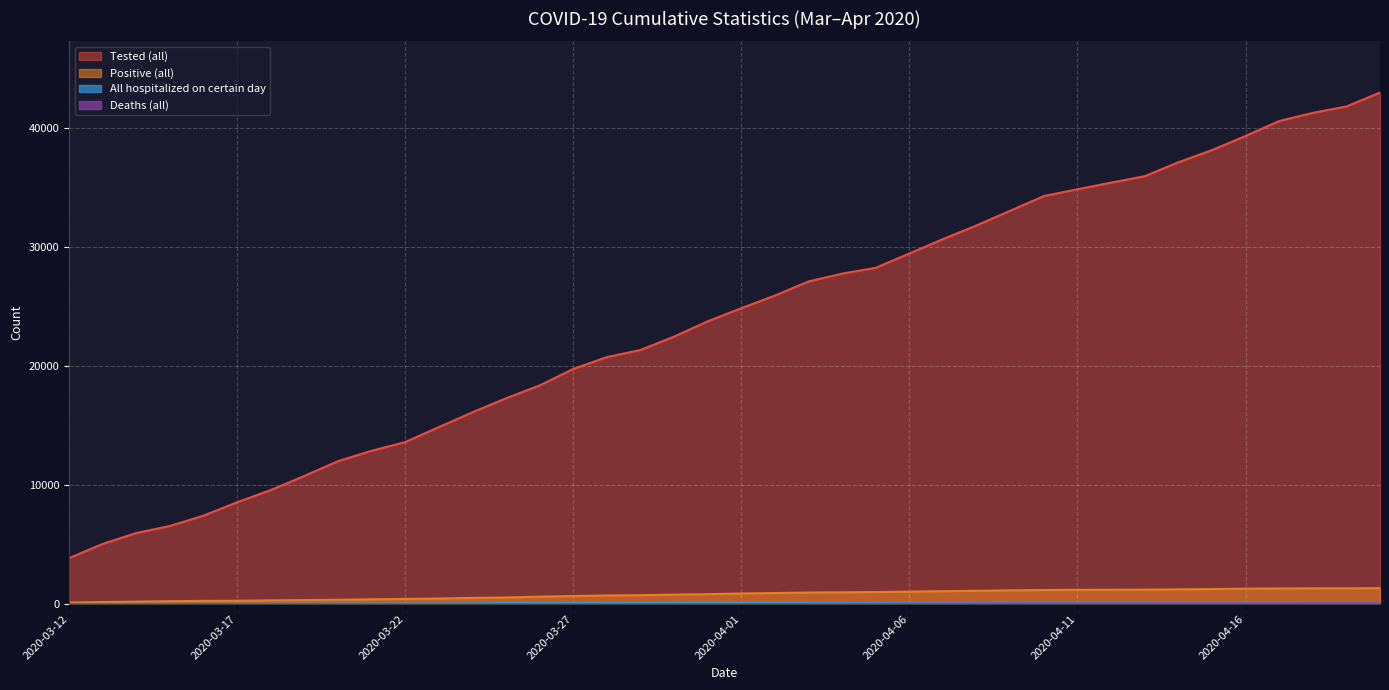

True or false: Deaths (all) and Positive (all) cross at least once.

False